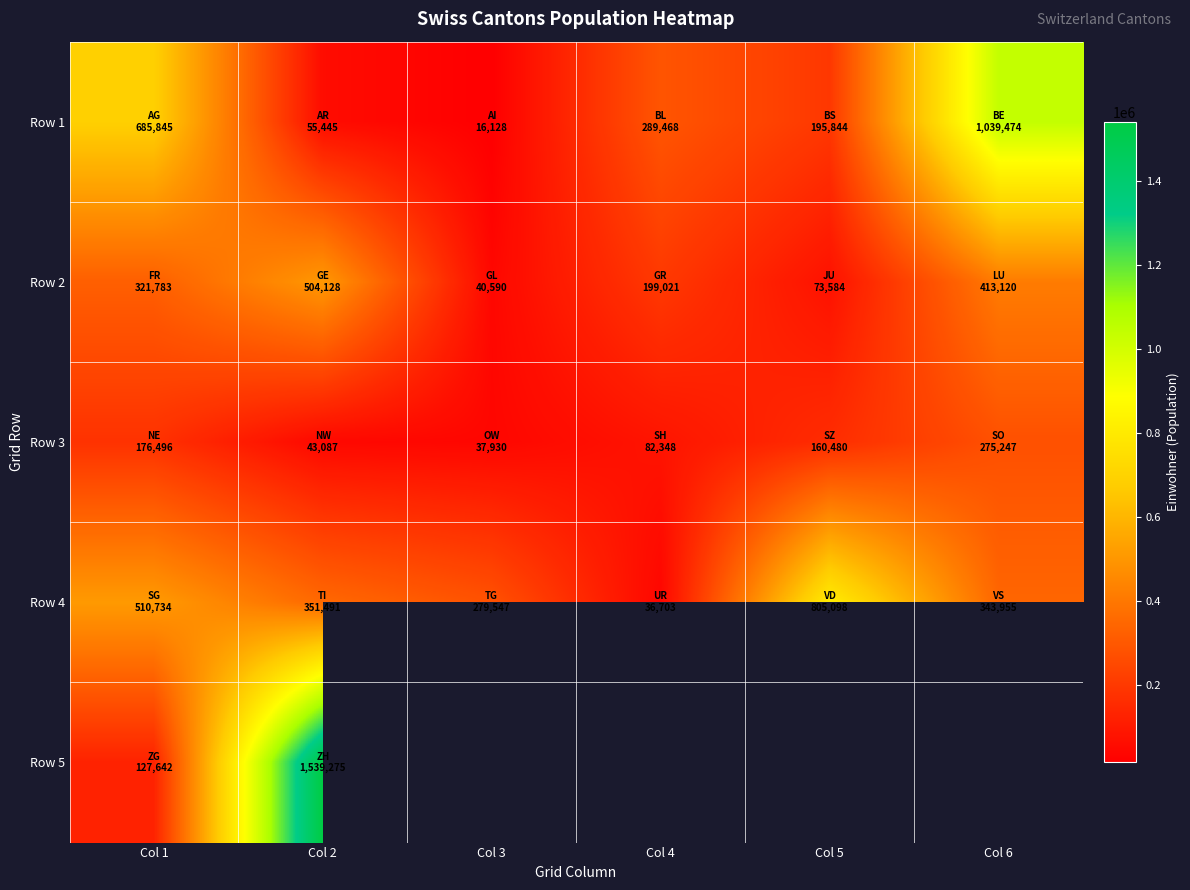

Which series changed the most between Col 4 and Col 6?

Row 1